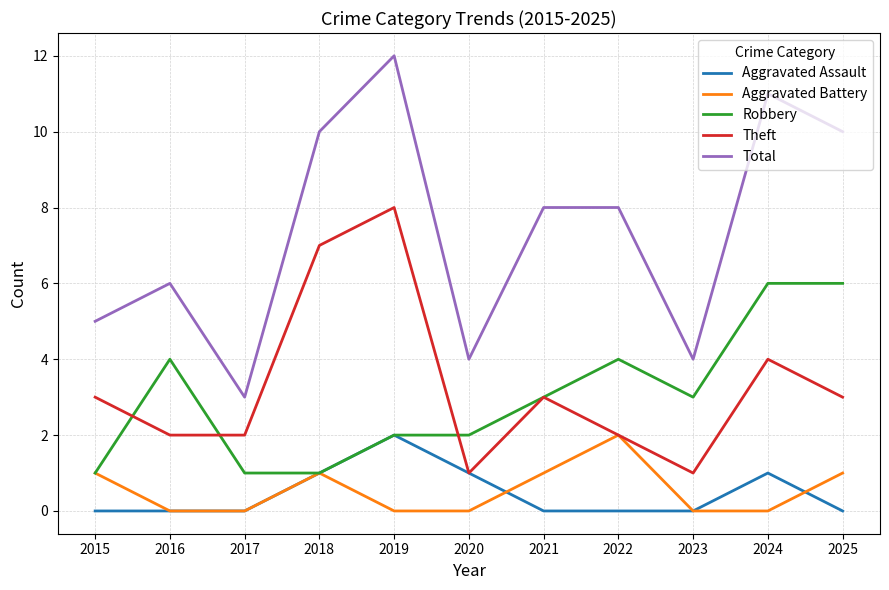

The Aggravated Assault series shows 2 at 2019. True or false?

True